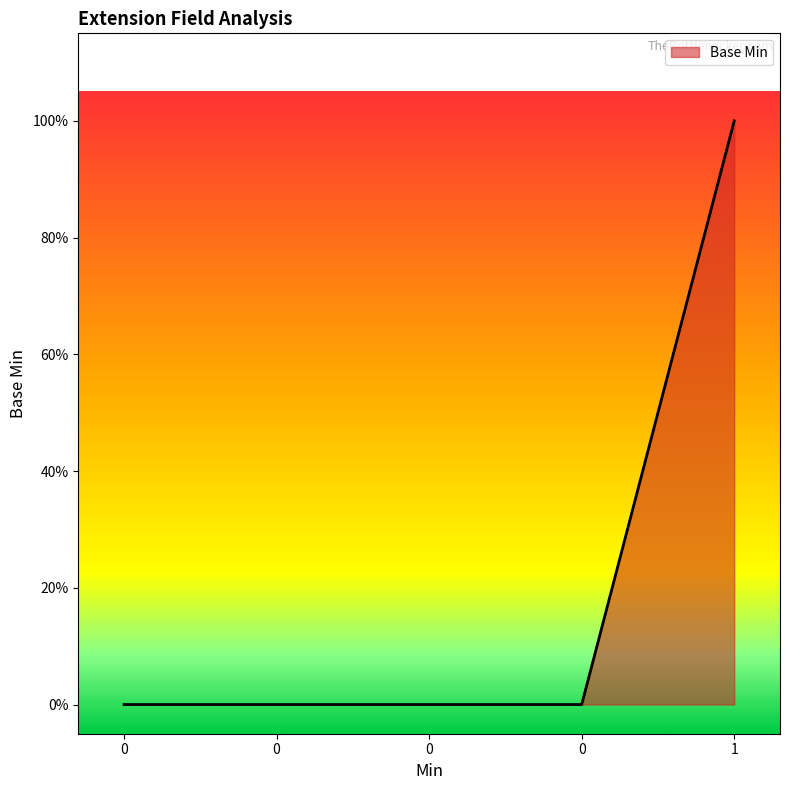

Does the chart display data point markers on the line(s)?

No